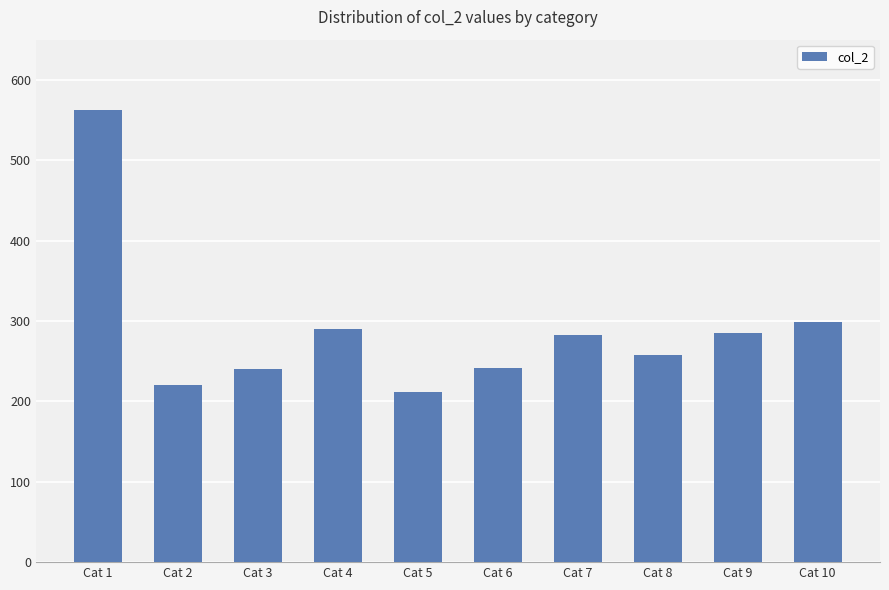

Is it true that the value at Cat 2 is 154.4?

False